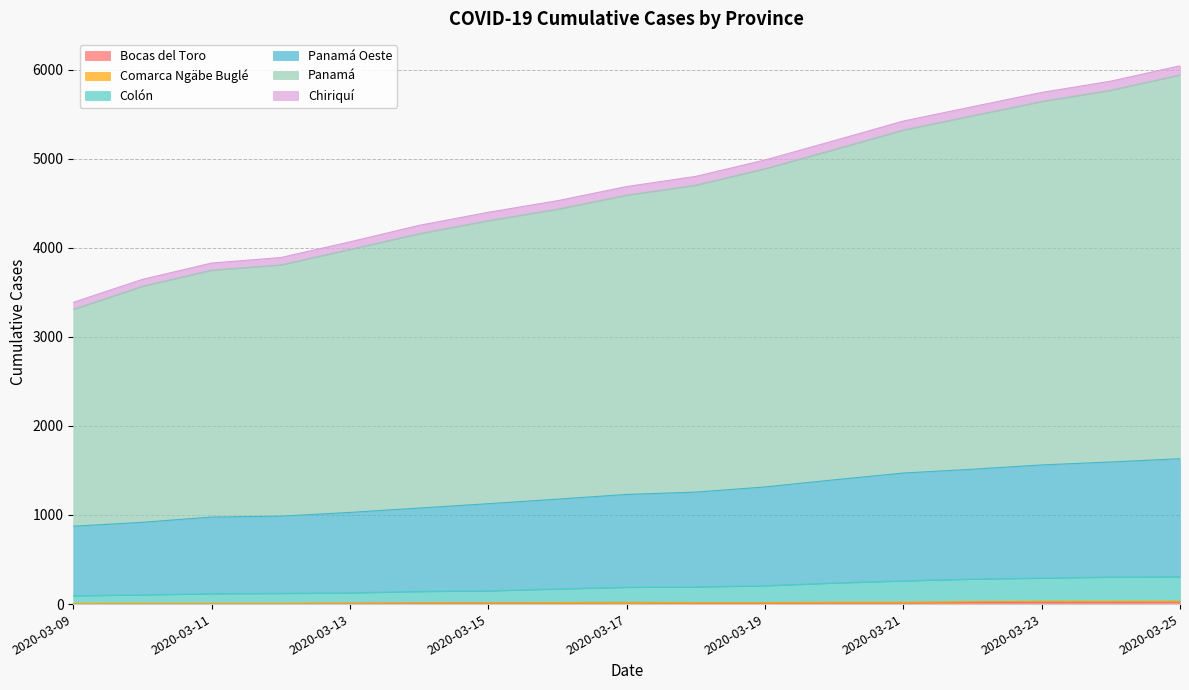

Which series has the widest spread of values?

Panamá